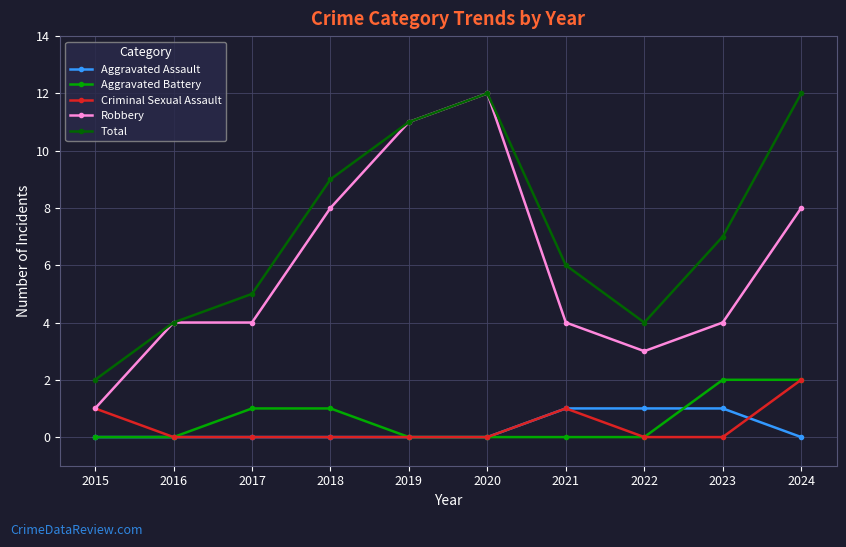

Which series has the largest total across all categories?

Total